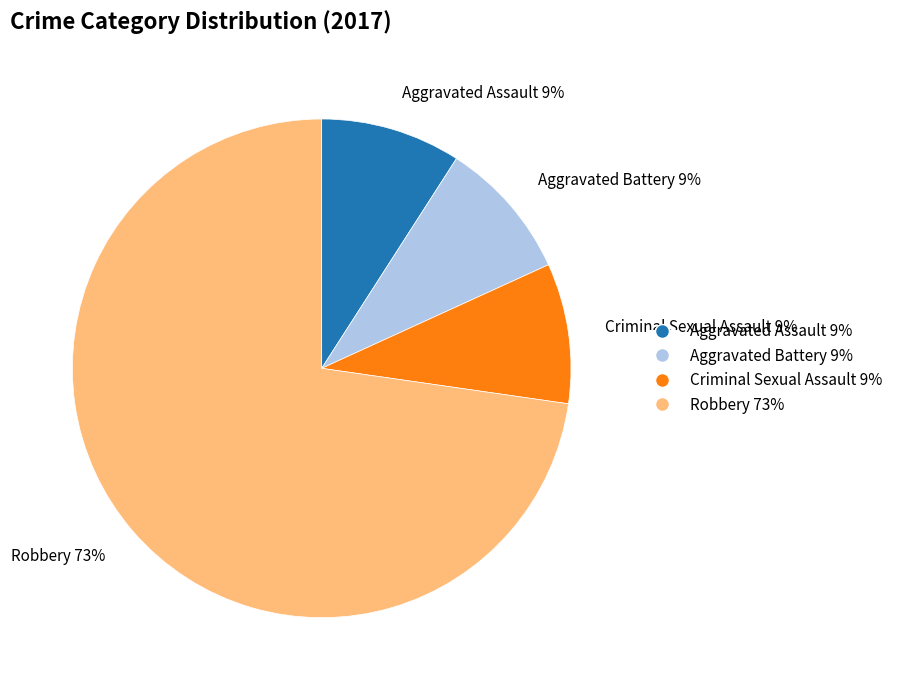

The Criminal Sexual Assault slice represents 9% of the pie. True or false?

True